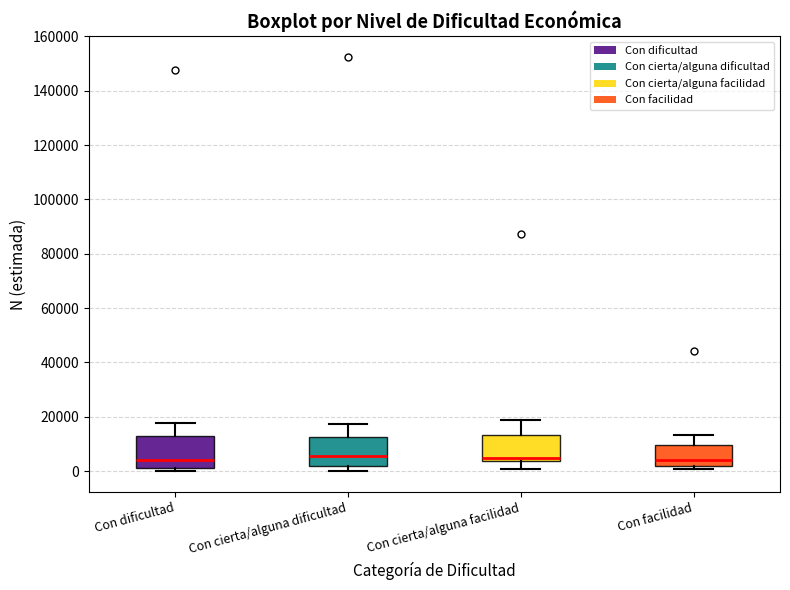

Where does the median line of the box for Con cierta/alguna dificultad sit on the y-axis? The values are not printed on the chart, so give them approximately, as read against the axis.

6000